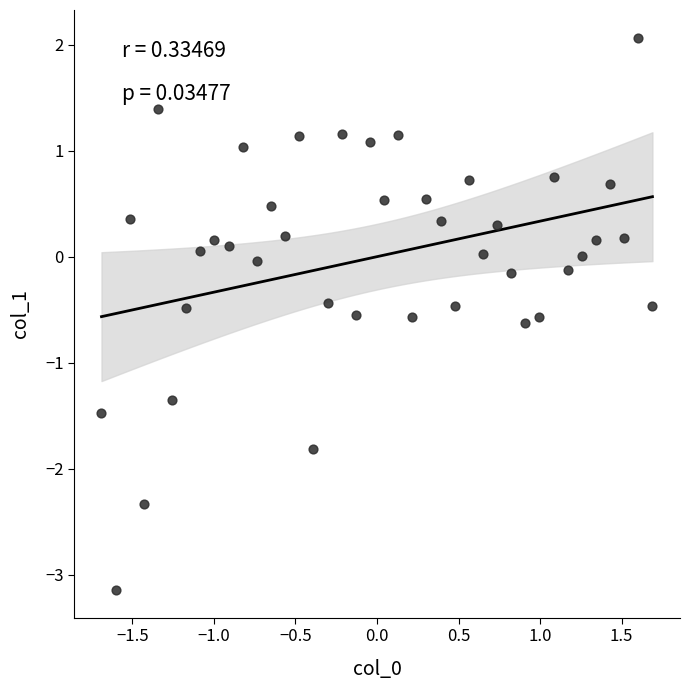

What is the range of X values (max minus min)?

3.4